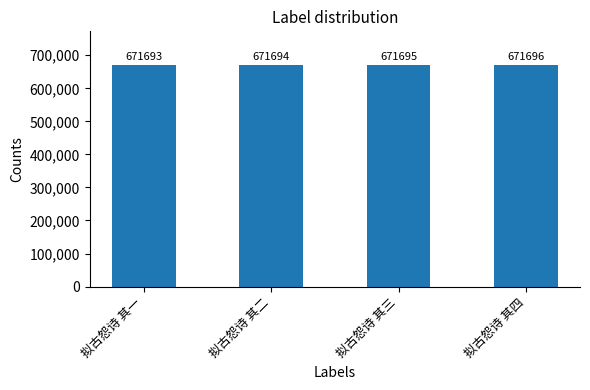

What is the sum of all values?

2686778